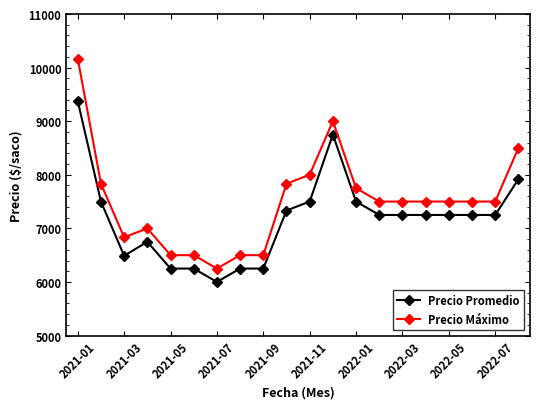

Which series has the widest spread of values?

Precio Máximo